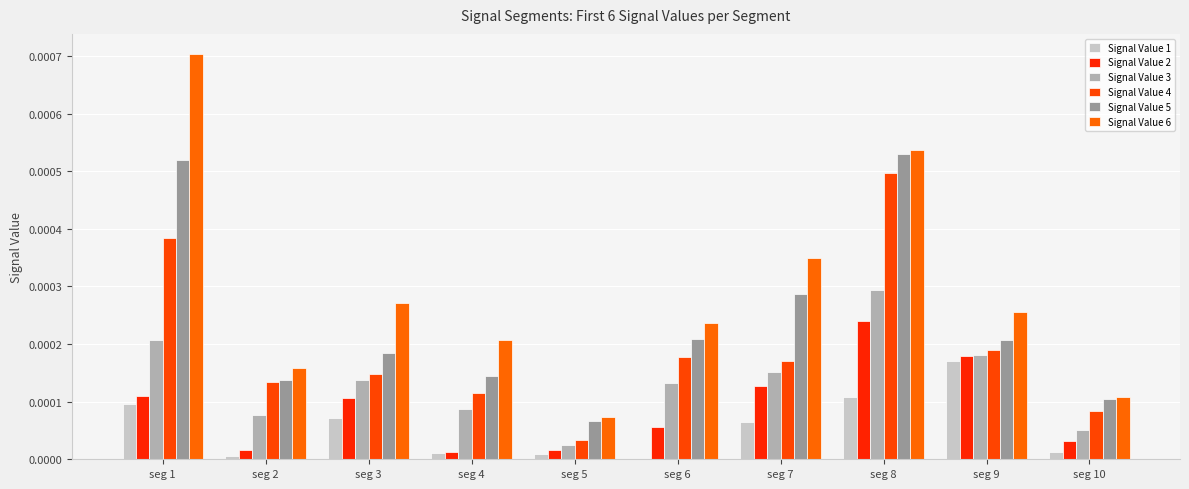

At which category is the sum across all series the highest?

seg 8